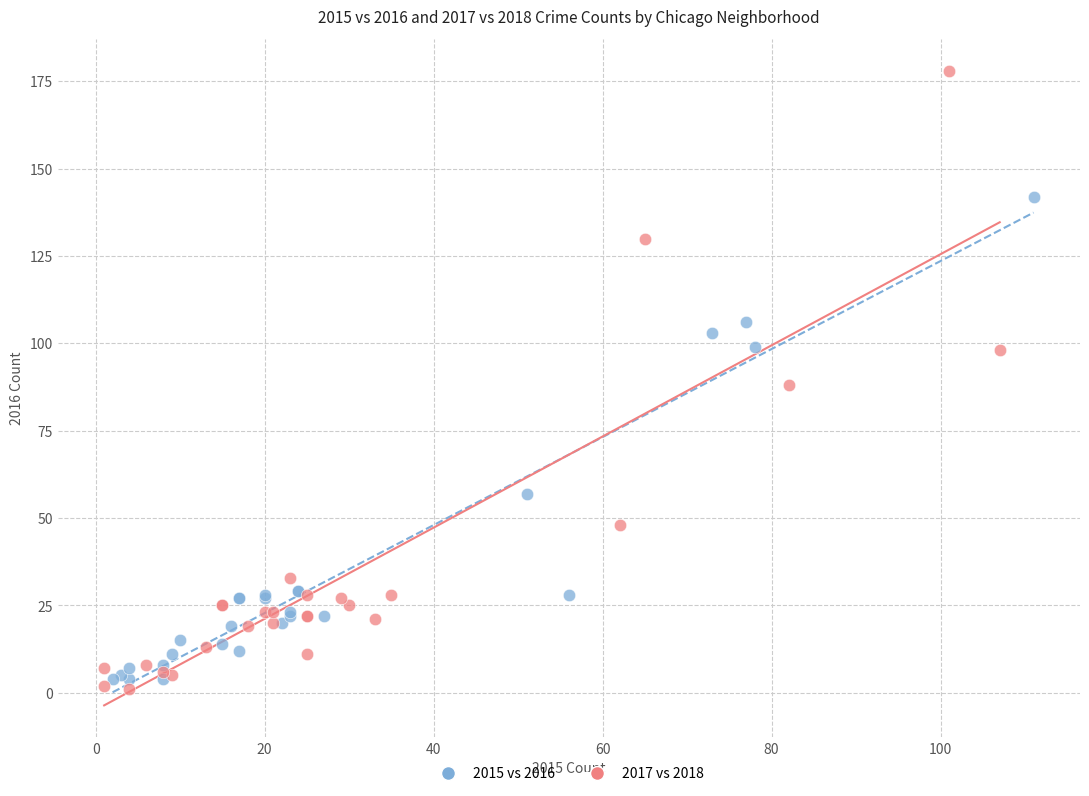

Which series reaches the maximum Y coordinate?

2017 vs 2018